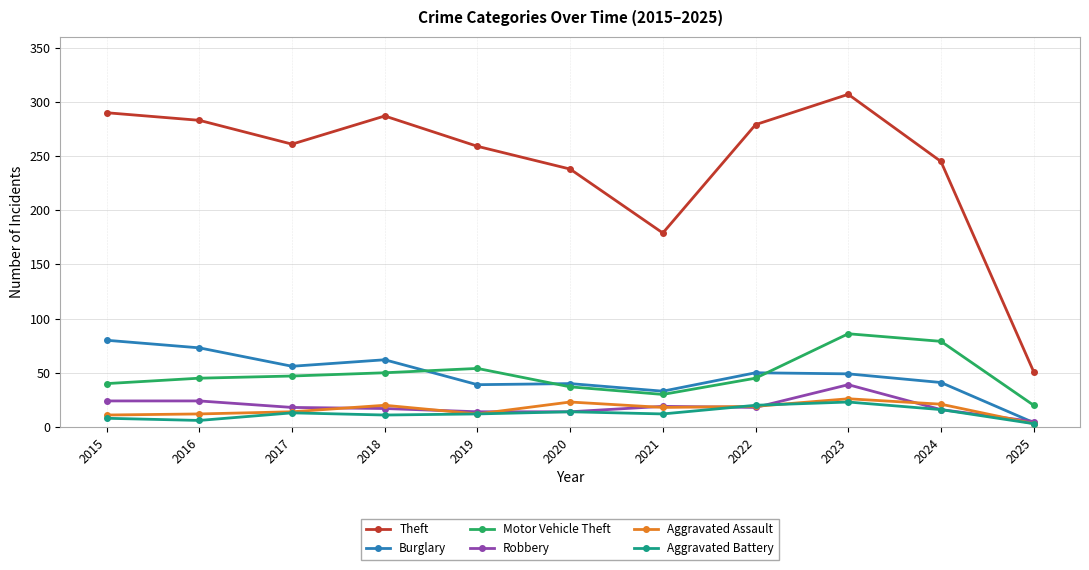

What is the greatest value displayed?

307